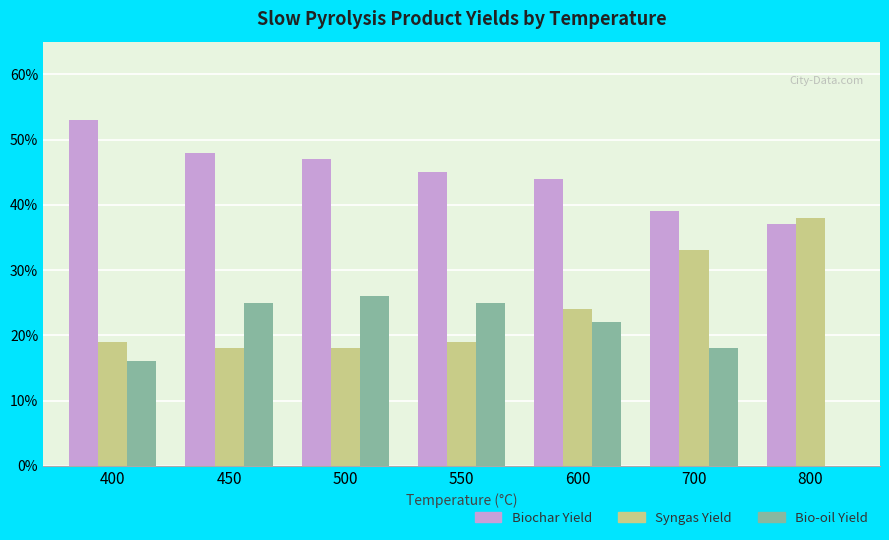

What are all the series names shown in the legend?

Biochar Yield, Syngas Yield, Bio-oil Yield